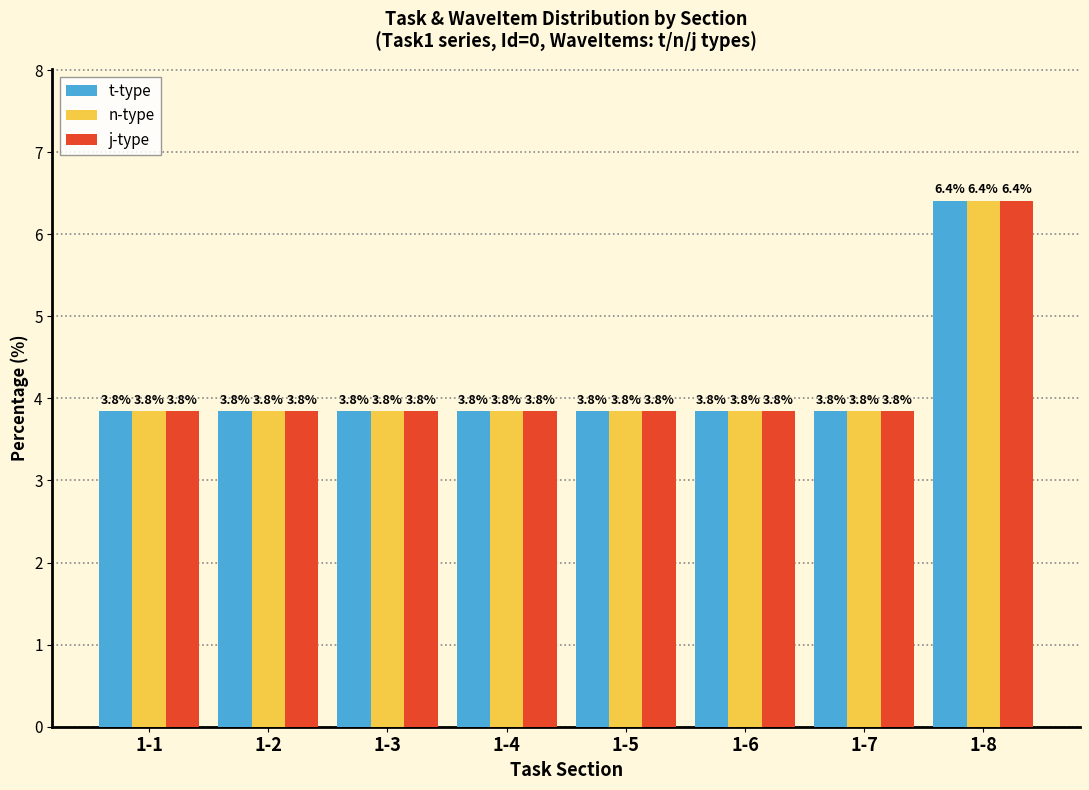

Reading left to right, what are all the values shown in this chart?

t-type: 1-1=3.8	1-2=3.8	1-3=3.8	1-4=3.8	1-5=3.8	1-6=3.8	1-7=3.8	1-8=6.4
n-type: 1-1=3.8	1-2=3.8	1-3=3.8	1-4=3.8	1-5=3.8	1-6=3.8	1-7=3.8	1-8=6.4
j-type: 1-1=3.8	1-2=3.8	1-3=3.8	1-4=3.8	1-5=3.8	1-6=3.8	1-7=3.8	1-8=6.4